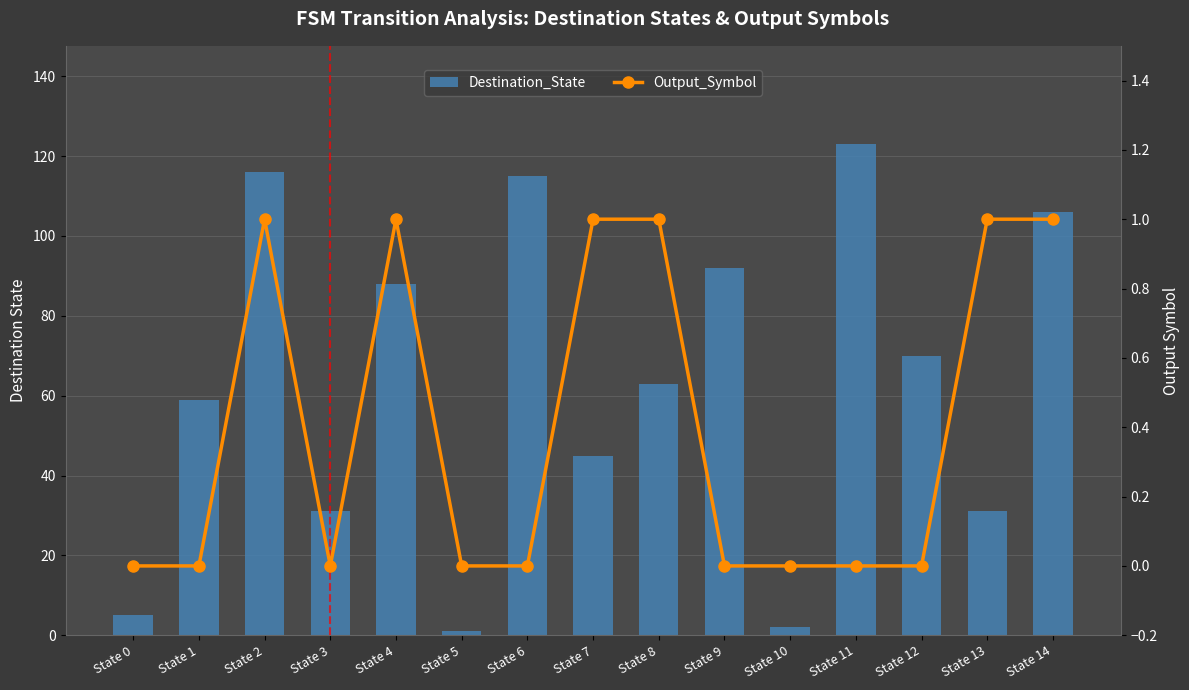

What is the highest value of the Destination_State series?

123